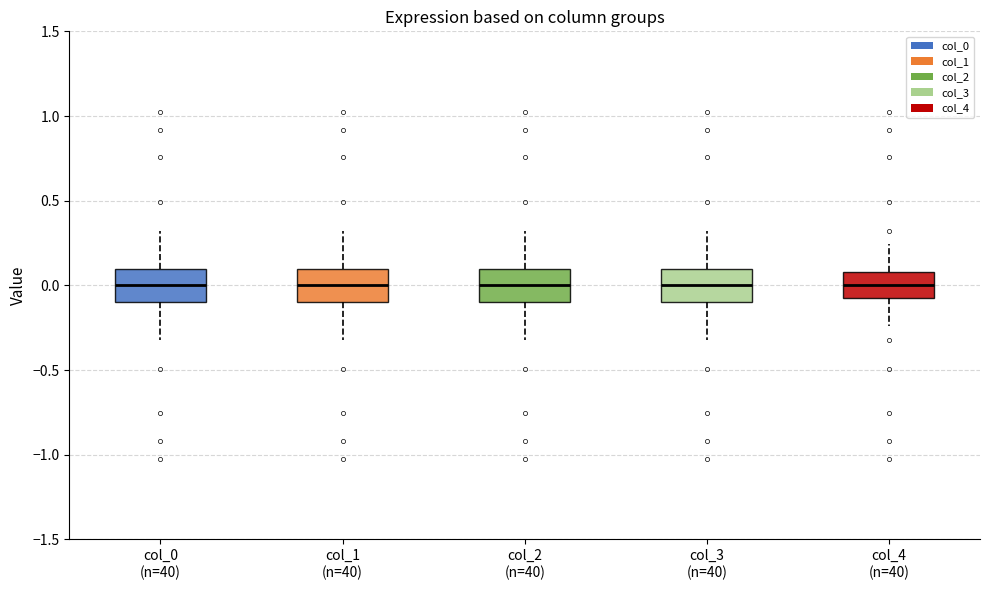

Reading left to right, transcribe this box plot: for each box, give where its median line is, the range the box spans, and where its two whiskers end, as read against the y-axis. The values are not printed on the chart, so give them approximately, as read against the axis.

col_0 (n=40): median 0.00, box -0.10 to 0.10, whiskers -0.30 to 0.30
col_1 (n=40): median 0.00, box -0.10 to 0.10, whiskers -0.30 to 0.30
col_2 (n=40): median 0.00, box -0.10 to 0.10, whiskers -0.30 to 0.30
col_3 (n=40): median 0.00, box -0.10 to 0.10, whiskers -0.30 to 0.30
col_4 (n=40): median 0.00, box -0.10 to 0.10, whiskers -0.25 to 0.25